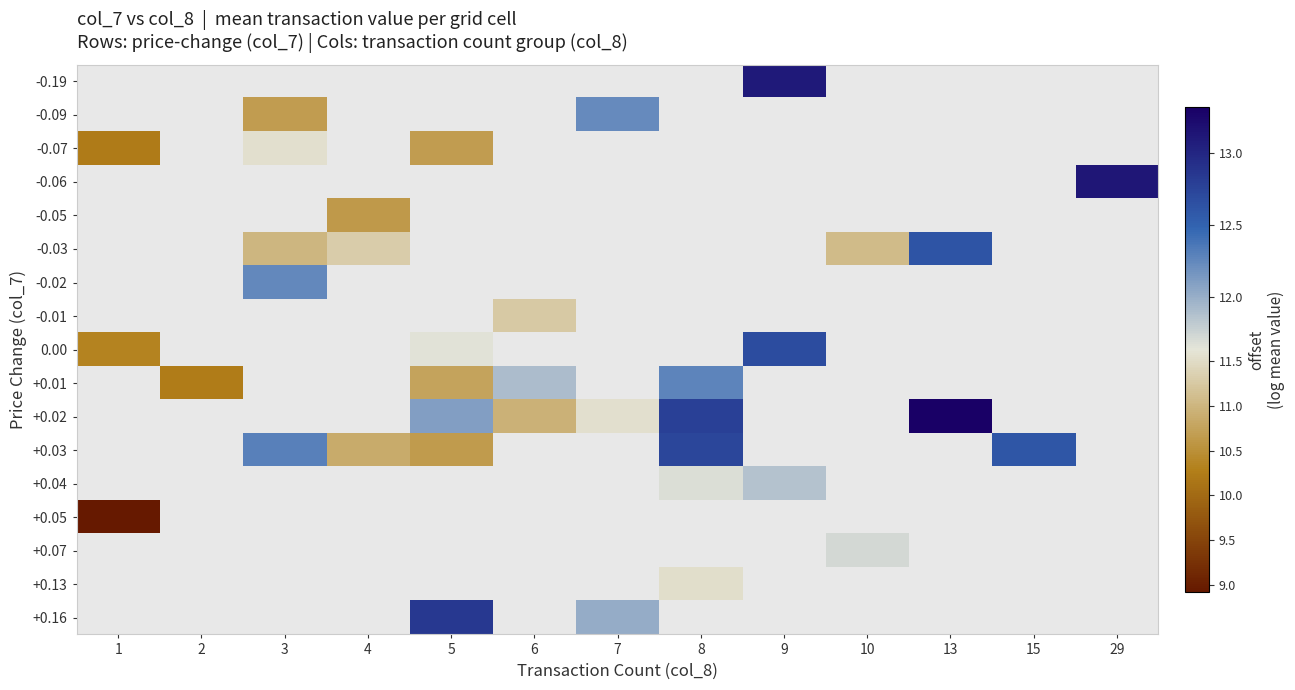

Which category has the highest value in the 0.00 series?

9